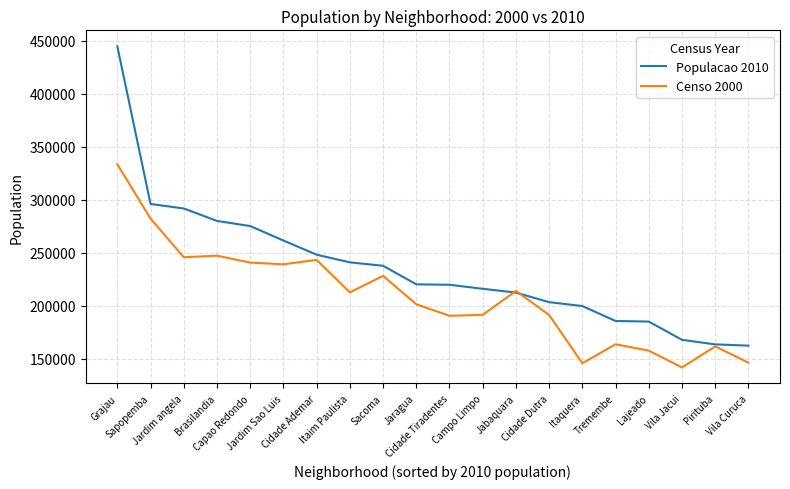

At Sacoma, list the series in order from smallest to largest.

Censo 2000, Populacao 2010